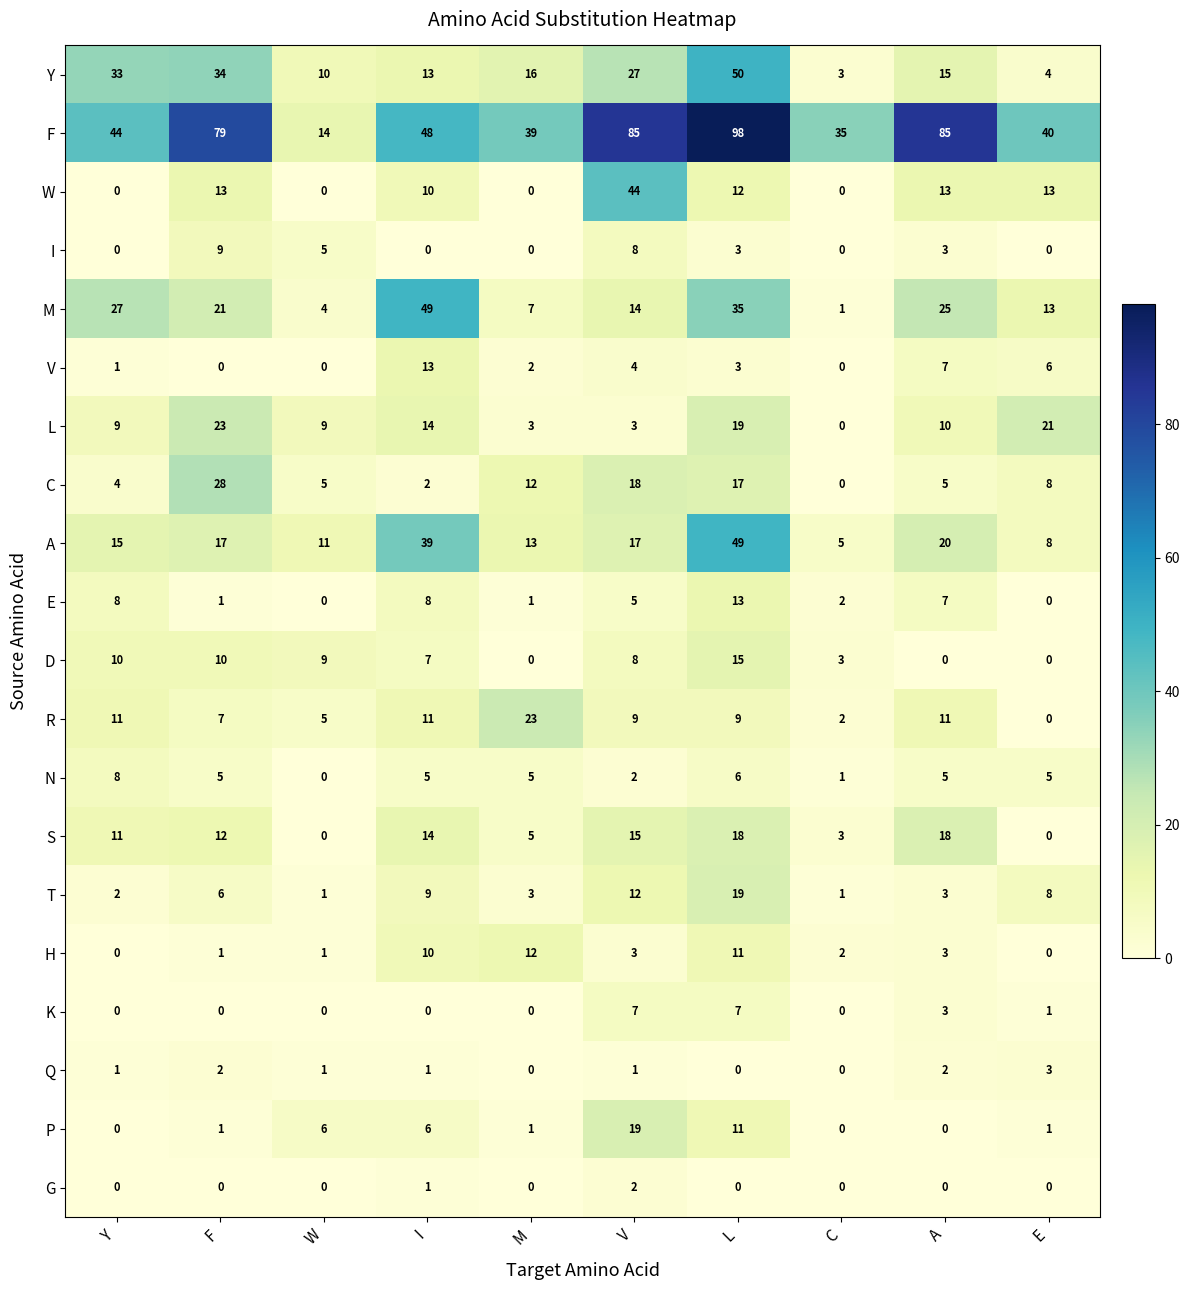

Which series changed the most between I and A?

F